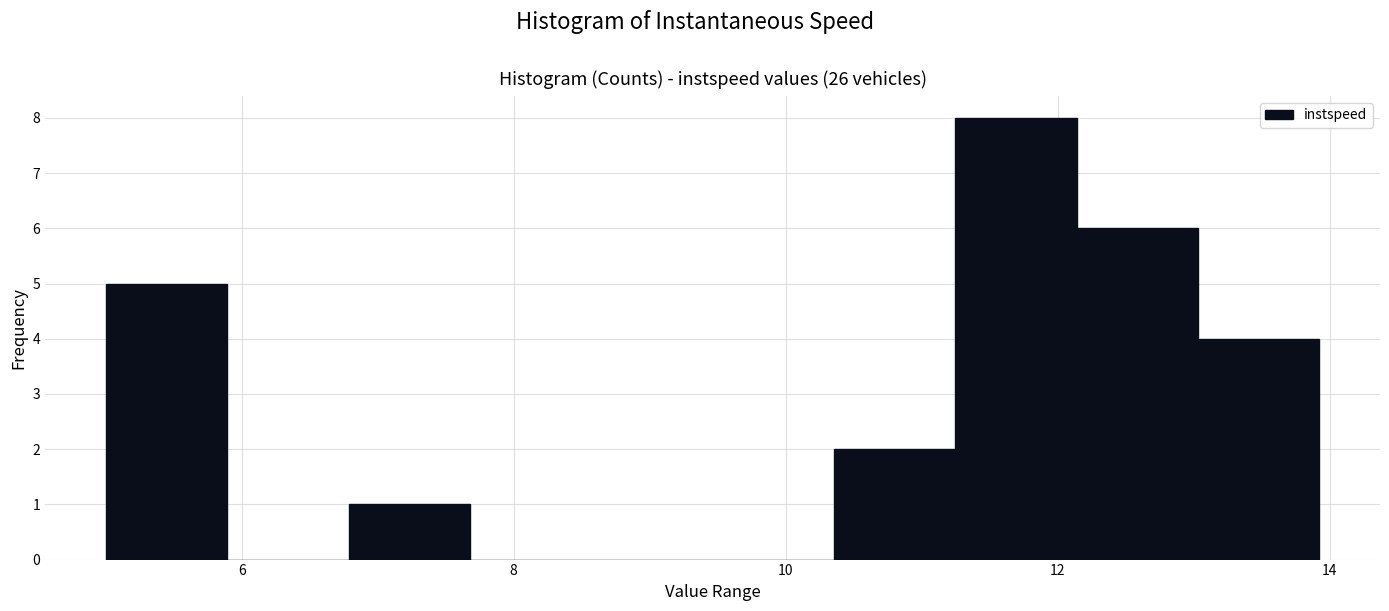

Over which range of the x-axis is the bar tallest?

11.2 to 12.2